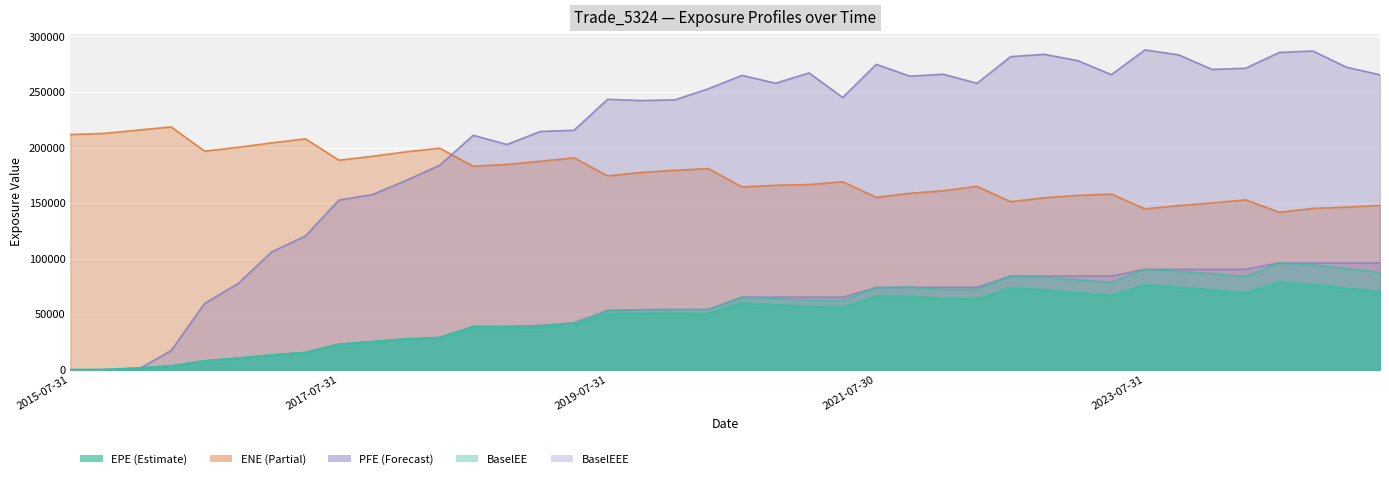

Reading right to left, transcribe all the data shown in this chart.

EPE: 2025-04-30=70058.9	2025-01-31=73186.8	2024-10-31=76594.7	2024-07-31=78717.5	2024-04-30=69075.8	2024-01-31=71659.1	2023-10-31=74139.4	2023-07-31=76234.8	2023-04-28=66753.3	2023-01-31=69145.4	2022-10-31=71767.7	2022-07-29=73318.2	2022-04-29=63414.3	2022-01-31=63791.9	2021-10-29=65983.5	2021-07-30=66204.1	2021-04-30=55989.7	2021-01-29=56722.5	2020-10-30=58426.8	2020-07-31=60108.4	2020-04-30=50215.7	2020-01-31=50582.1	2019-10-31=50699.6	2019-07-31=50338.9	2019-04-30=39966.2	2019-01-31=38032.9	2018-10-31=37346.8	2018-07-31=37632.1	2018-04-30=28282.2	2018-01-31=27157.0	2017-10-31=24916.7	2017-07-31=22700.2	2017-04-28=15420.8	2017-01-31=13155.8	2016-10-31=10338.4	2016-07-29=7984.2	2016-04-29=3416.7	2016-01-29=1430.0	2015-10-30=129.4	2015-07-31=0.0
ENE: 2025-04-30=147849.0	2025-01-31=146396.0	2024-10-31=145150.0	2024-07-31=141787.0	2024-04-30=152903.0	2024-01-31=150109.0	2023-10-31=147750.0	2023-07-31=144781.0	2023-04-28=158086.0	2023-01-31=156925.0	2022-10-31=154789.0	2022-07-29=151253.0	2022-04-29=165048.0	2022-01-31=161098.0	2021-10-29=158829.0	2021-07-30=155153.0	2021-04-30=169180.0	2021-01-29=166655.0	2020-10-30=166016.0	2020-07-31=164542.0	2020-04-30=181068.0	2020-01-31=179506.0	2019-10-31=177587.0	2019-07-31=174426.0	2019-04-30=190742.0	2019-01-31=187634.0	2018-10-31=184796.0	2018-07-31=183166.0	2018-04-30=199401.0	2018-01-31=196158.0	2017-10-31=192096.0	2017-07-31=188618.0	2017-04-28=207824.0	2017-01-31=204208.0	2016-10-31=200201.0	2016-07-29=196757.0	2016-04-29=218547.0	2016-01-29=215612.0	2015-10-30=212689.0	2015-07-31=211697.0
PFE: 2025-04-30=265461.0	2025-01-31=272274.0	2024-10-31=286898.0	2024-07-31=285531.0	2024-04-30=271360.0	2024-01-31=270289.0	2023-10-31=283439.0	2023-07-31=287824.0	2023-04-28=265585.0	2023-01-31=278172.0	2022-10-31=283905.0	2022-07-29=281790.0	2022-04-29=257818.0	2022-01-31=265956.0	2021-10-29=264232.0	2021-07-30=274850.0	2021-04-30=245058.0	2021-01-29=267113.0	2020-10-30=257851.0	2020-07-31=264944.0	2020-04-30=252859.0	2020-01-31=242896.0	2019-10-31=242269.0	2019-07-31=243396.0	2019-04-30=215539.0	2019-01-31=214467.0	2018-10-31=202720.0	2018-07-31=211027.0	2018-04-30=184043.0	2018-01-31=170344.0	2017-10-31=157677.0	2017-07-31=152697.0	2017-04-28=120350.0	2017-01-31=106093.0	2016-10-31=77729.1	2016-07-29=59671.4	2016-04-29=17164.8	2016-01-29=0.0	2015-10-30=0.0	2015-07-31=0.0
BaselEE: 2025-04-30=87645.7	2025-01-31=90878.4	2024-10-31=94379.8	2024-07-31=96251.1	2024-04-30=83822.9	2024-01-31=86314.0	2023-10-31=88626.0	2023-07-31=90441.7	2023-04-28=78586.9	2023-01-31=80826.2	2022-10-31=83262.9	2022-07-29=84411.9	2022-04-29=72486.0	2022-01-31=72411.9	2021-10-29=74344.9	2021-07-30=74059.7	2021-04-30=62201.1	2021-01-29=62580.4	2020-10-30=64015.9	2020-07-31=65405.7	2020-04-30=54293.0	2020-01-31=54348.2	2019-10-31=54127.4	2019-07-31=53401.8	2019-04-30=42157.4	2019-01-31=39897.7	2018-10-31=38955.6	2018-07-31=39033.1	2018-04-30=29199.2	2018-01-31=27911.7	2017-10-31=25490.5	2017-07-31=23116.6	2017-04-28=15649.9	2017-01-31=13308.9	2016-10-31=10424.0	2016-07-29=8030.1	2016-04-29=3429.6	2016-01-29=1433.2	2015-10-30=129.6	2015-07-31=0.0
BaselEEE: 2025-04-30=96251.1	2025-01-31=96251.1	2024-10-31=96251.1	2024-07-31=96251.1	2024-04-30=90441.7	2024-01-31=90441.7	2023-10-31=90441.7	2023-07-31=90441.7	2023-04-28=84411.9	2023-01-31=84411.9	2022-10-31=84411.9	2022-07-29=84411.9	2022-04-29=74344.9	2022-01-31=74344.9	2021-10-29=74344.9	2021-07-30=74059.7	2021-04-30=65405.7	2021-01-29=65405.7	2020-10-30=65405.7	2020-07-31=65405.7	2020-04-30=54348.2	2020-01-31=54348.2	2019-10-31=54127.4	2019-07-31=53401.8	2019-04-30=42157.4	2019-01-31=39897.7	2018-10-31=39033.1	2018-07-31=39033.1	2018-04-30=29199.2	2018-01-31=27911.7	2017-10-31=25490.5	2017-07-31=23116.6	2017-04-28=15649.9	2017-01-31=13308.9	2016-10-31=10424.0	2016-07-29=8030.1	2016-04-29=3429.6	2016-01-29=1433.2	2015-10-30=129.6	2015-07-31=0.0